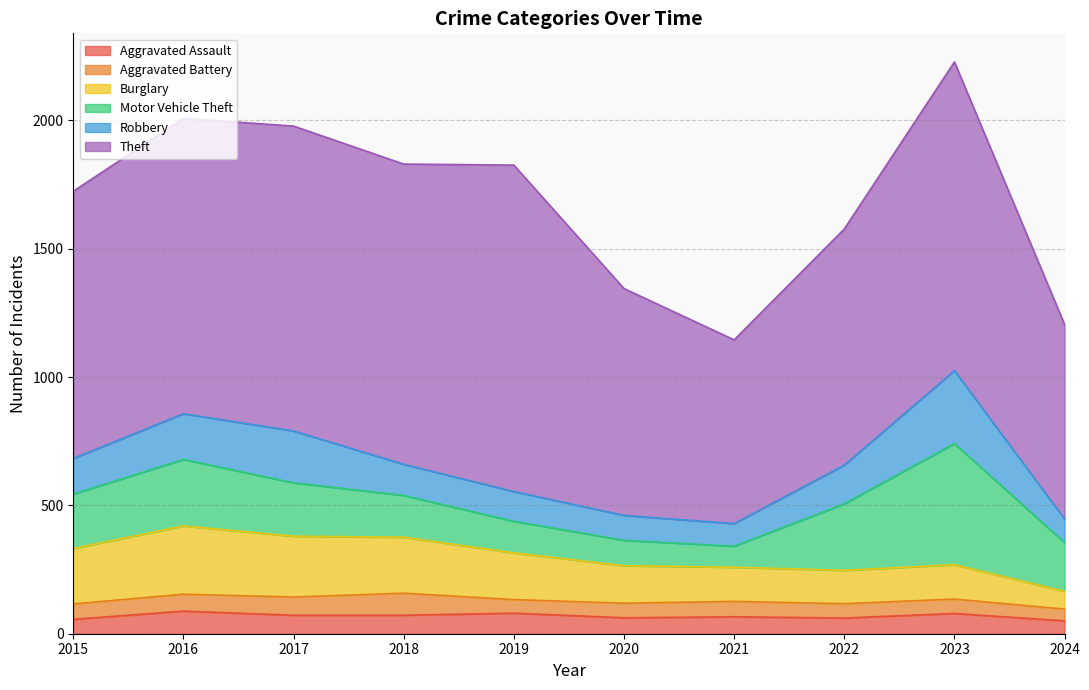

Which series ends up on top after the final intersection of Motor Vehicle Theft and Burglary?

Motor Vehicle Theft